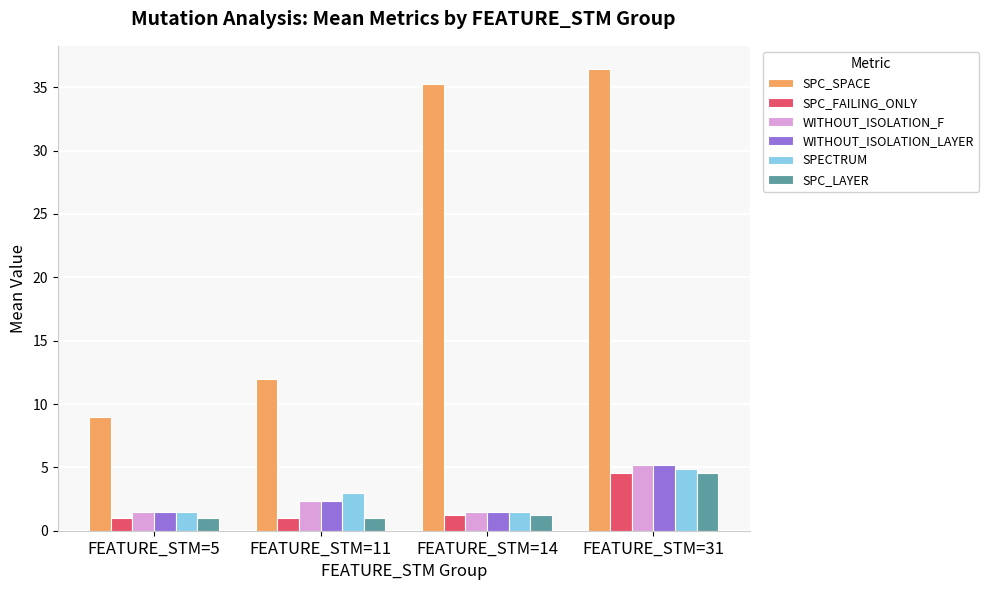

At which label is SPC_SPACE closest to 22?

FEATURE_STM=11